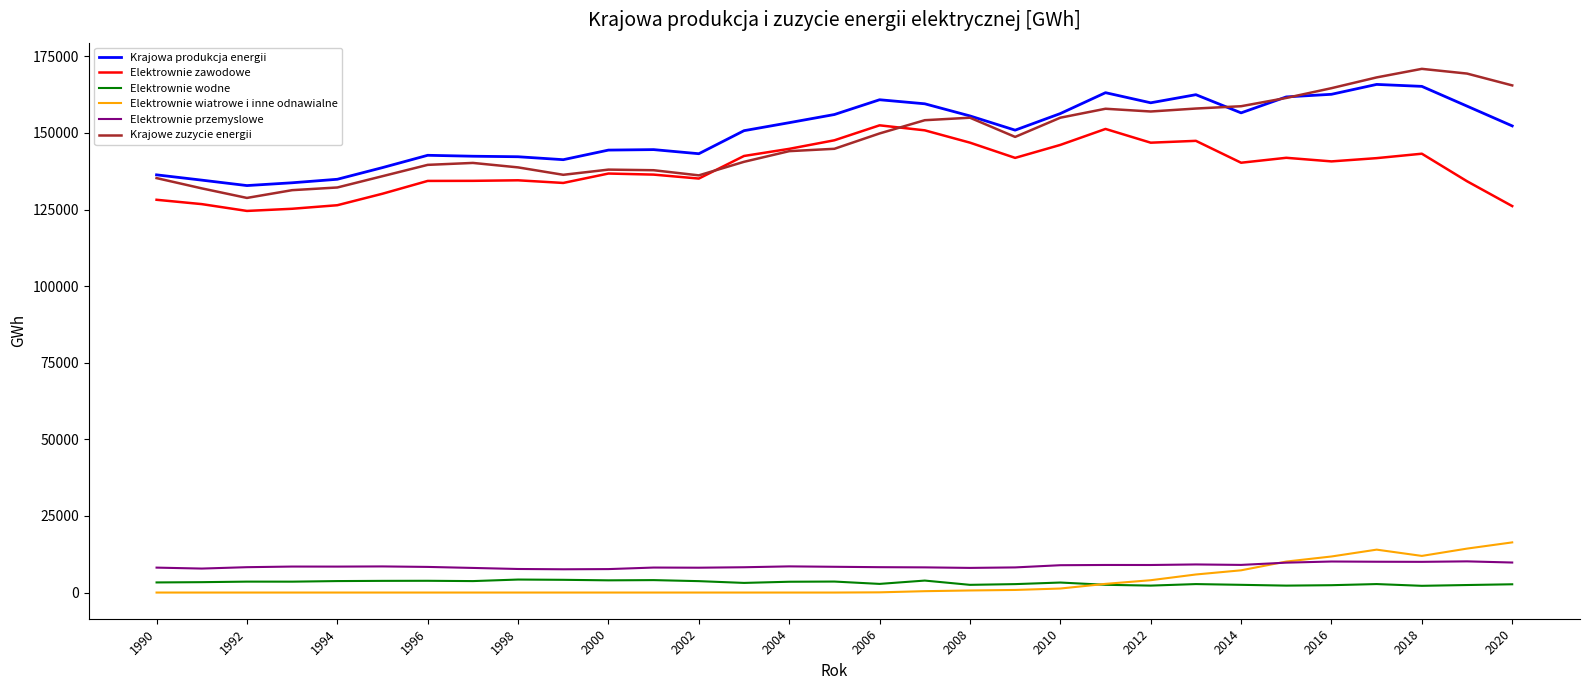

True or false: Krajowa produkcja energii and Elektrownie zawodowe cross at least once.

False